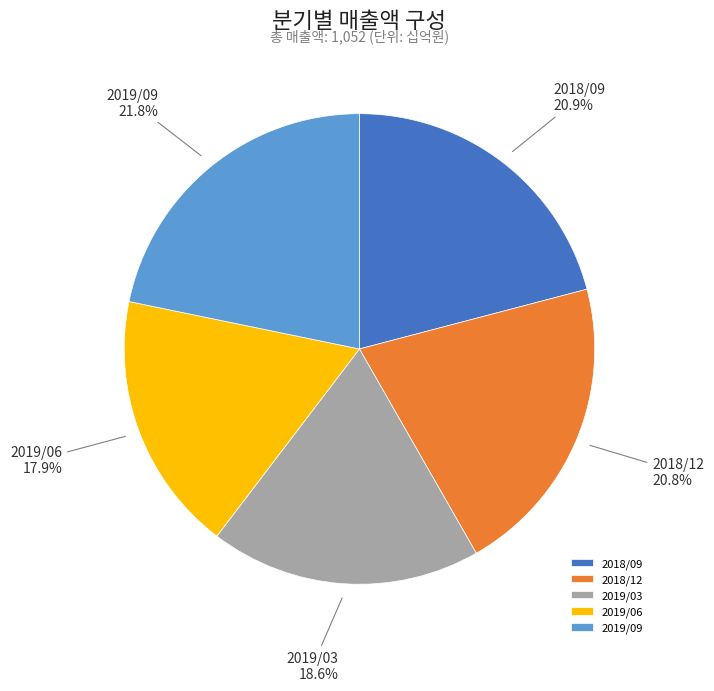

Which slice is the largest?

2019/09